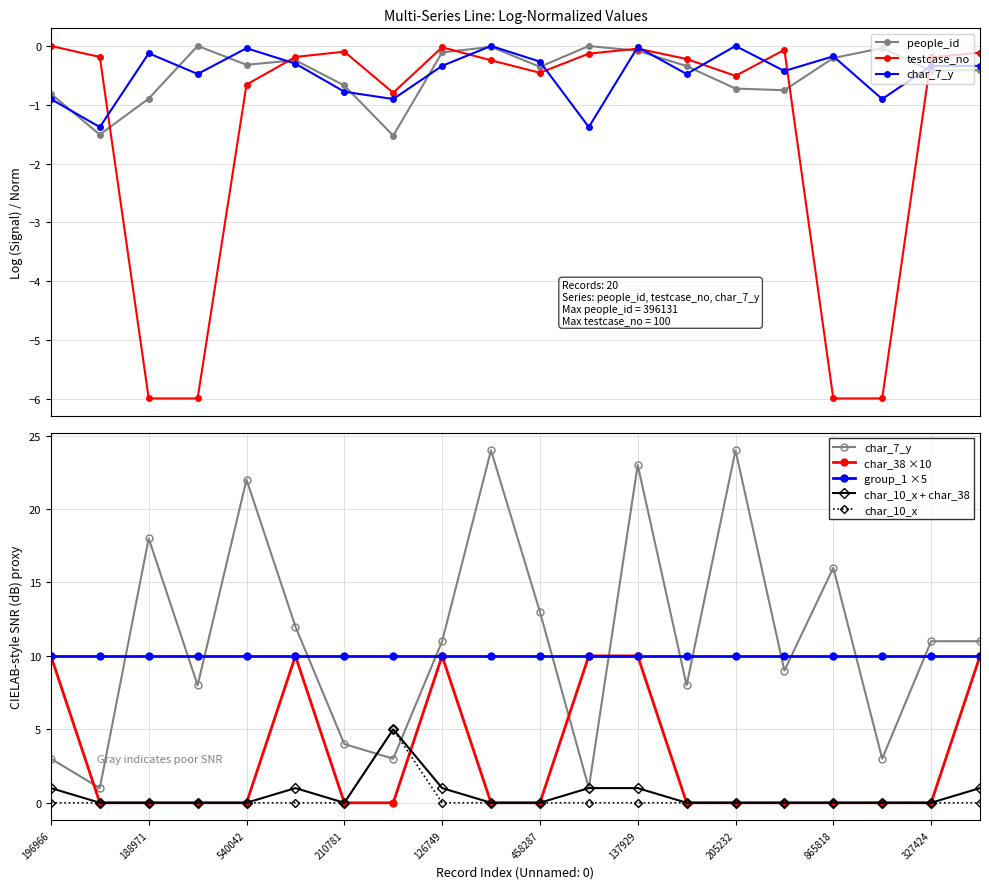

True or false: char_10_x has more than 1 points higher than both neighbors.

False